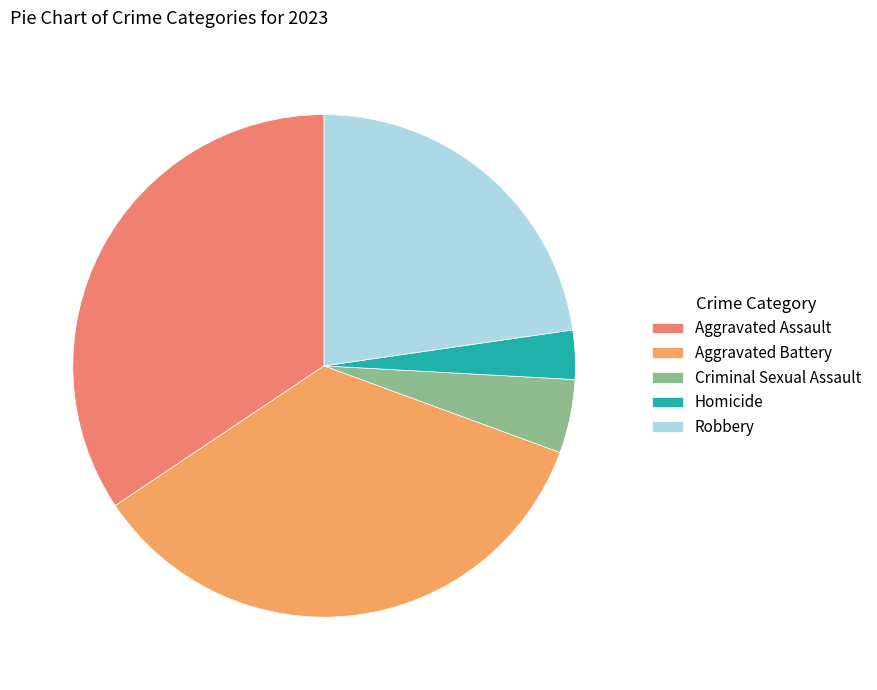

The Aggravated Battery slice represents 26% of the pie. True or false?

False